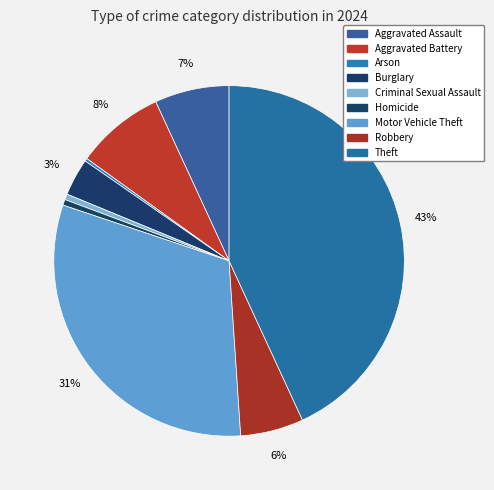

Does Aggravated Battery account for over 50% of the chart?

No